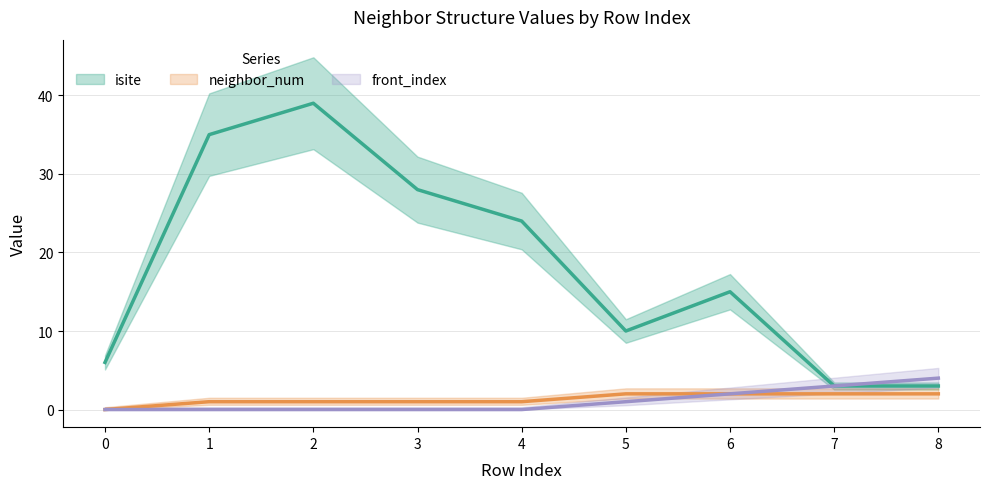

True or false: neighbor_num has a value of 1 at 8.

False